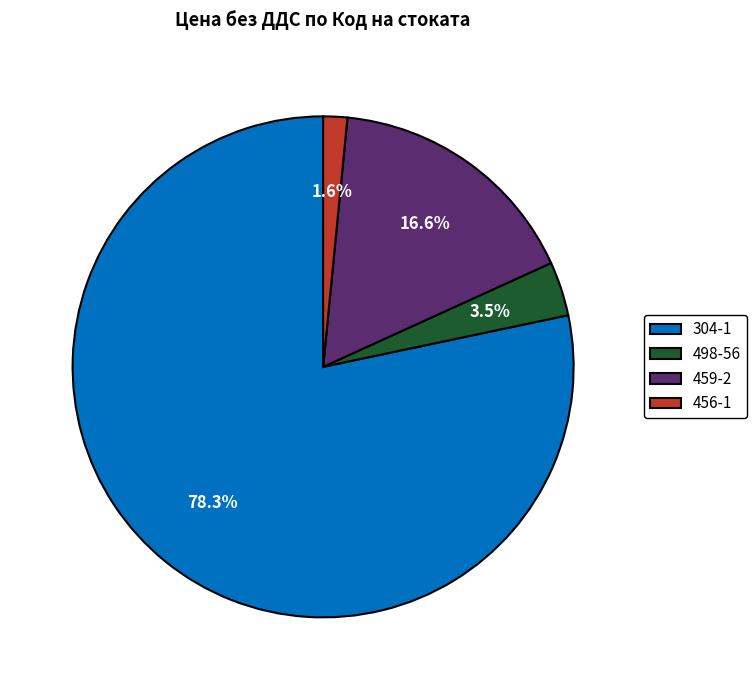

What percentage is the 456-1 slice, to the nearest percent?

2%